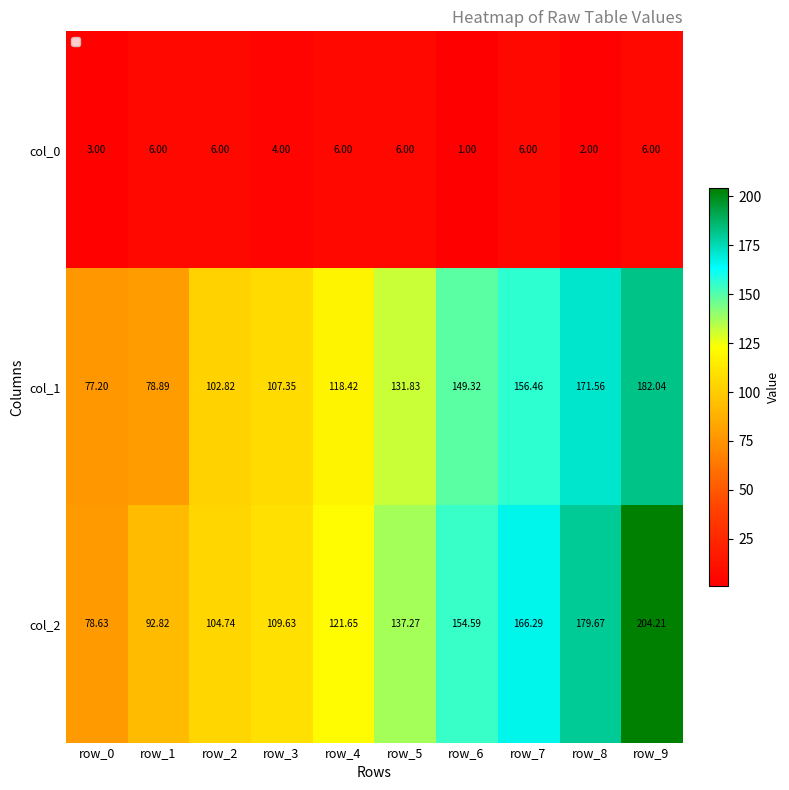

Is the value of col_1 at row_2 greater than the value of col_2 at row_6?

No